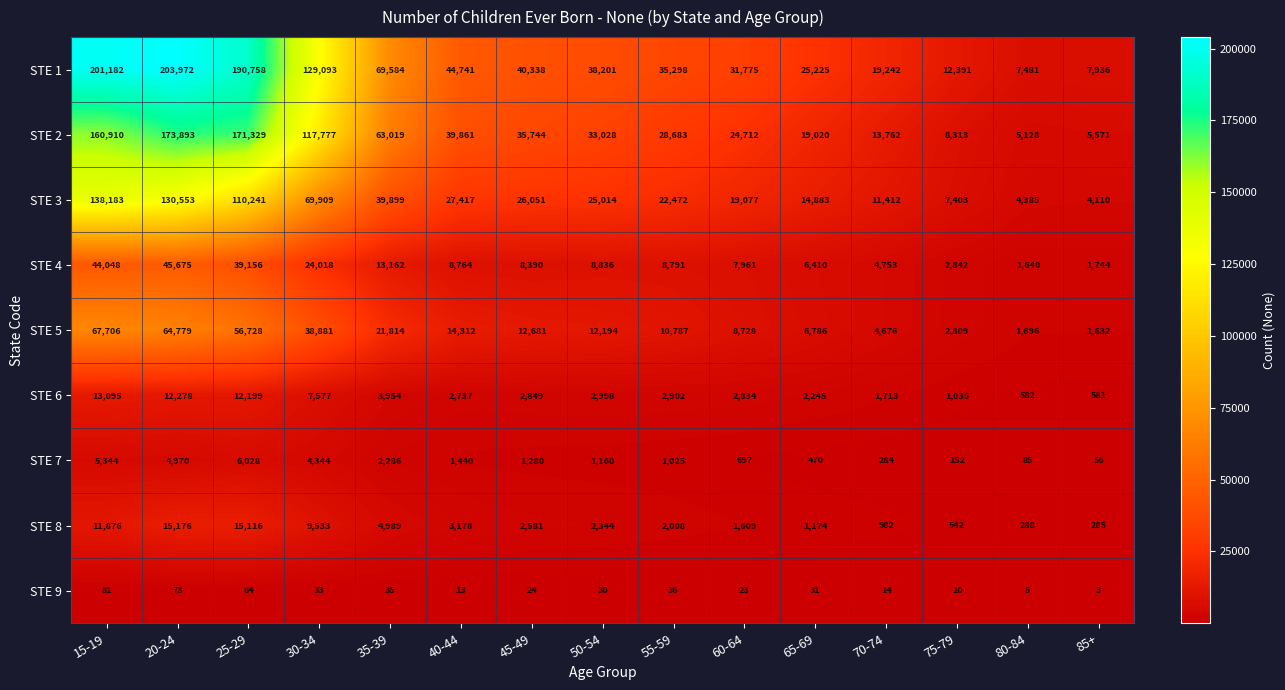

What is the difference between the second highest and second lowest values in the STE 6 series?

11696